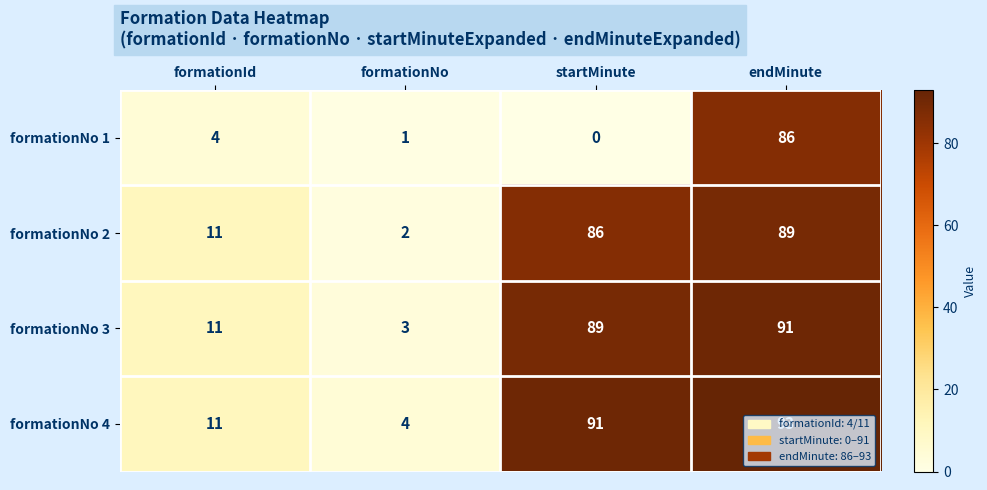

Which series has the widest spread of values?

formationNo 4